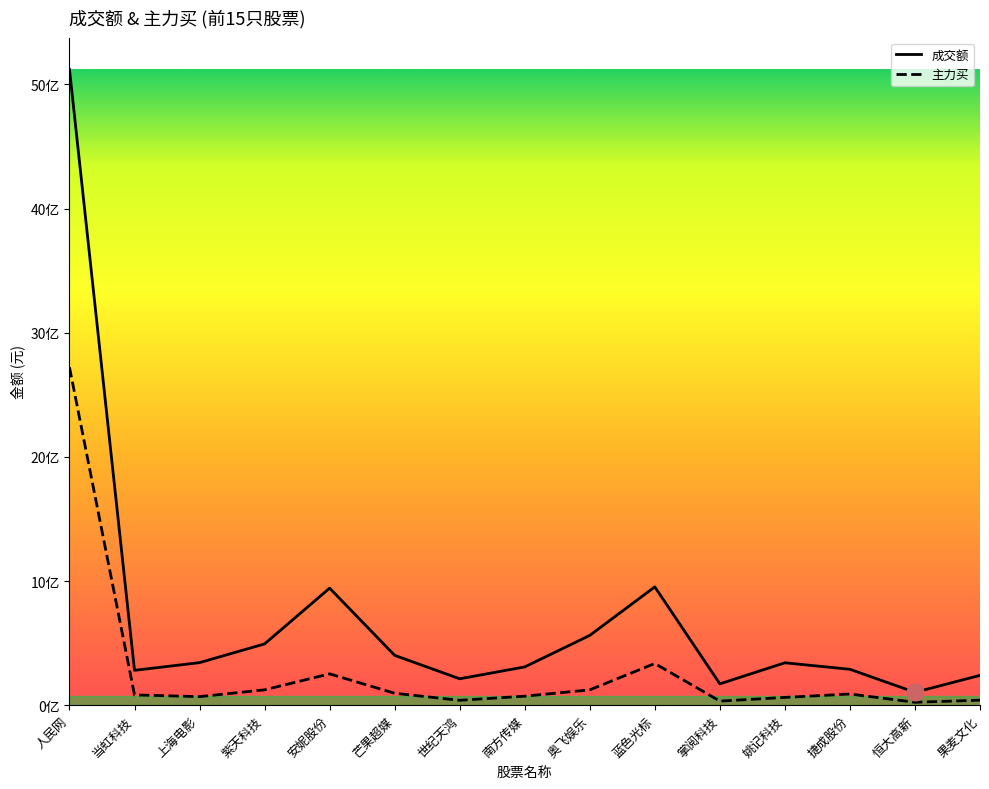

Where is the first local minimum for 主力买?

上海电影